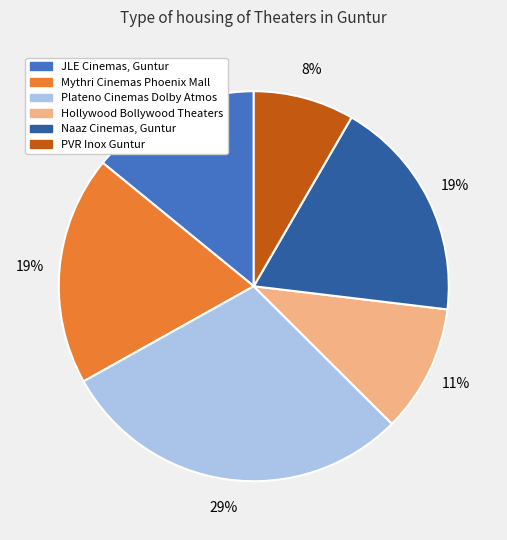

Does any single category account for the majority?

No